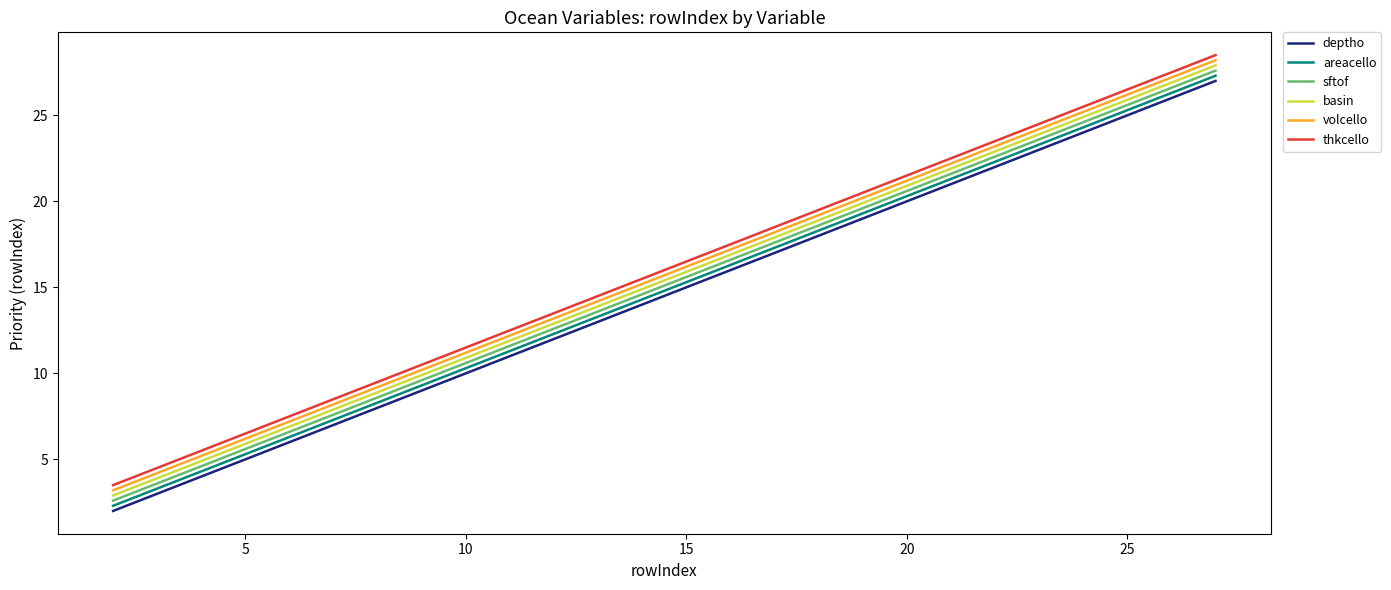

What is the difference between the maximum and minimum values in the areacello series?

25.0